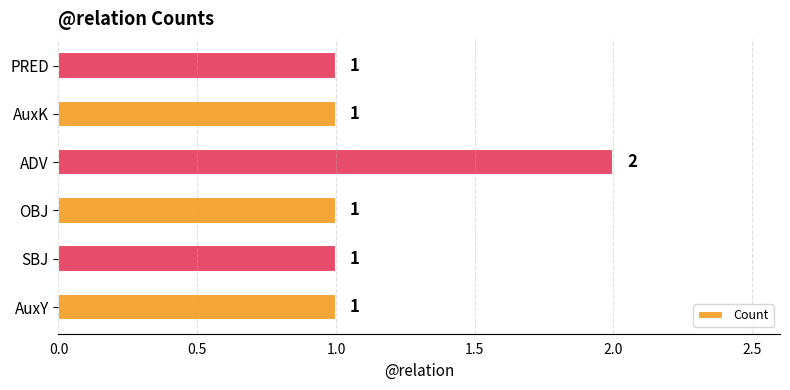

What is the minimum value shown in the chart?

1